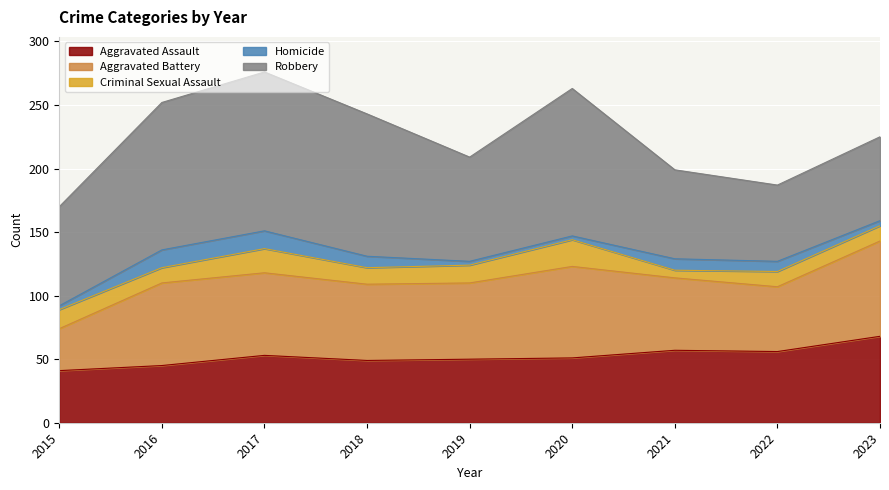

What is the difference between the second highest and second lowest values in the Criminal Sexual Assault series?

7